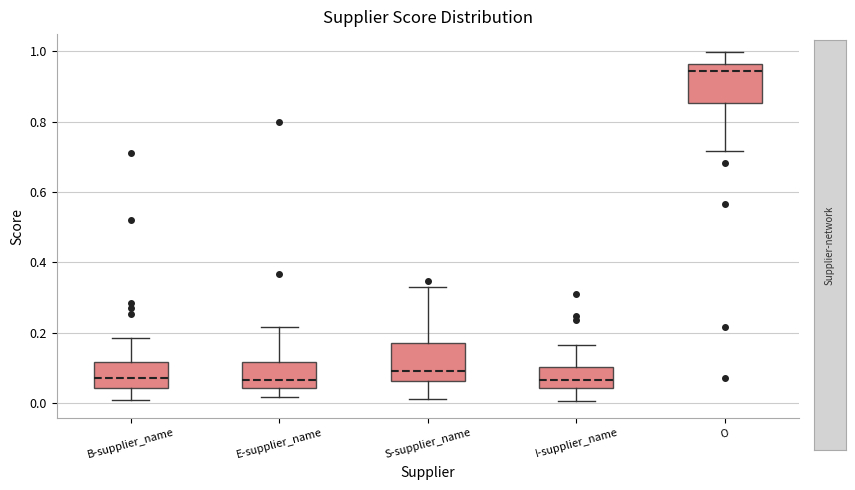

Where is the upper edge of the box for E-supplier_name on the y-axis? The values are not printed on the chart, so give them approximately, as read against the axis.

0.12